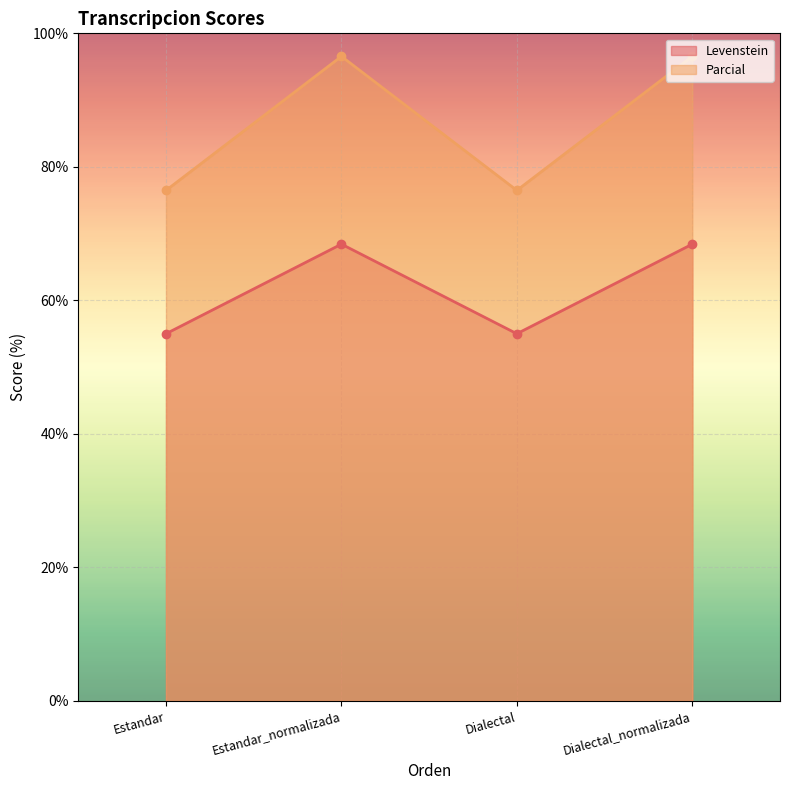

The Parcial series shows 121.2 at Estandar_normalizada. True or false?

False